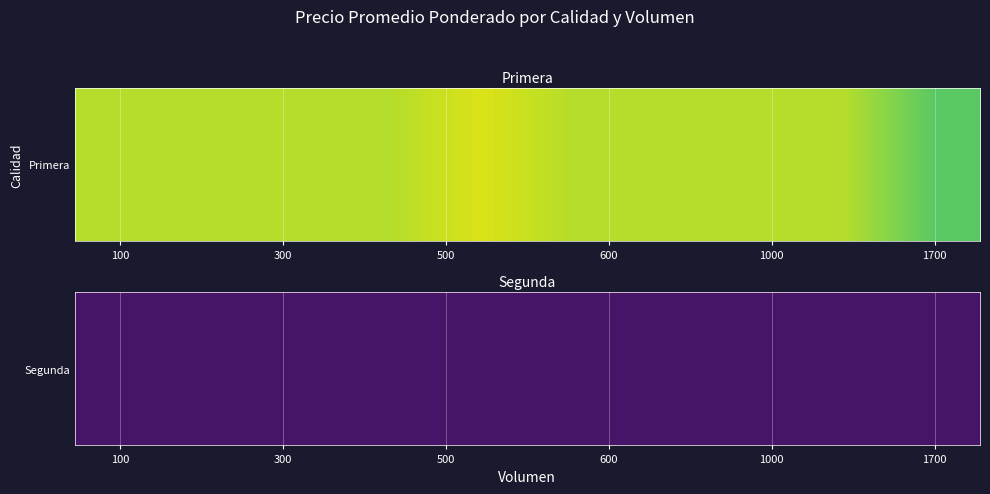

What is the sum of all Primera values?

6484